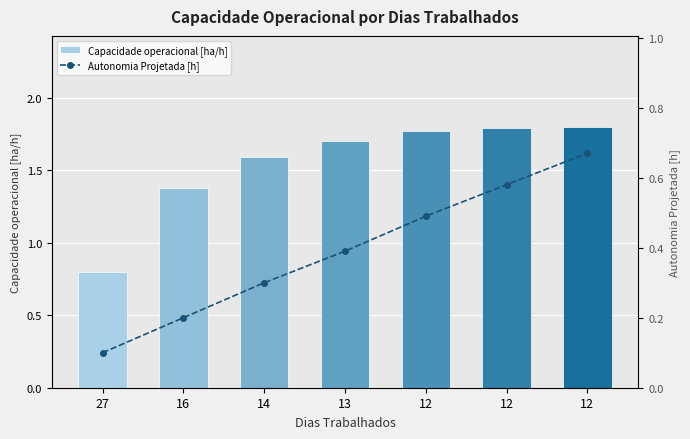

What is the highest value of the Autonomia Projetada [h] series?

0.7